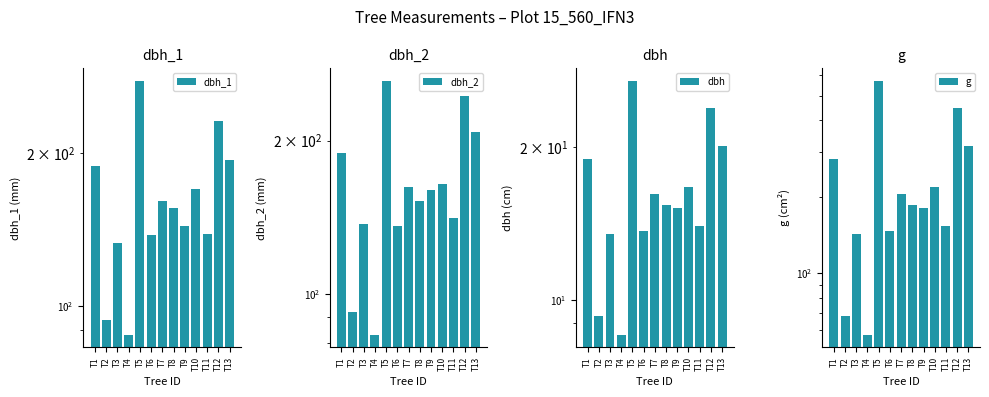

At T6, list the series in order from smallest to largest.

dbh, dbh_2, dbh_1, g